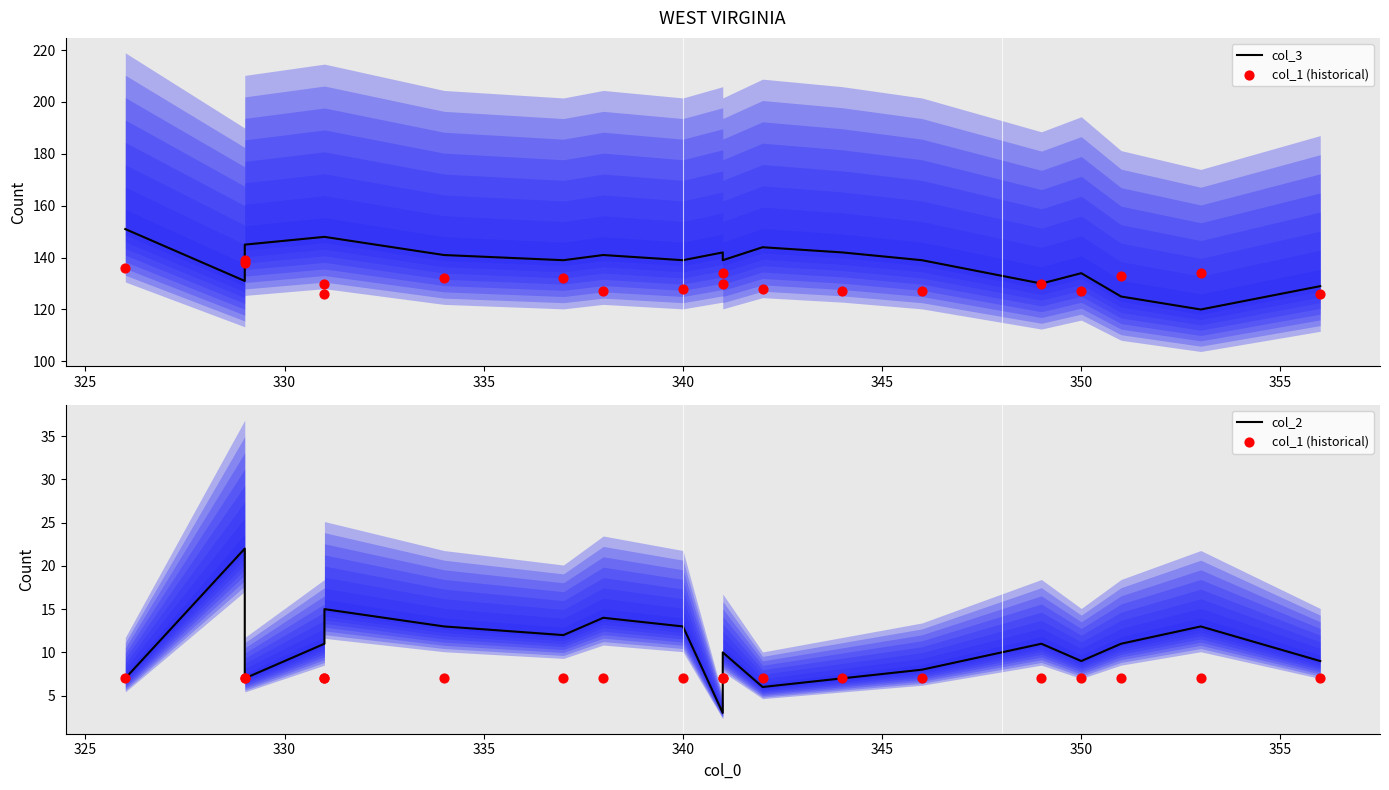

What are all the series names shown in the legend?

col_3, col_1 (historical), col_2